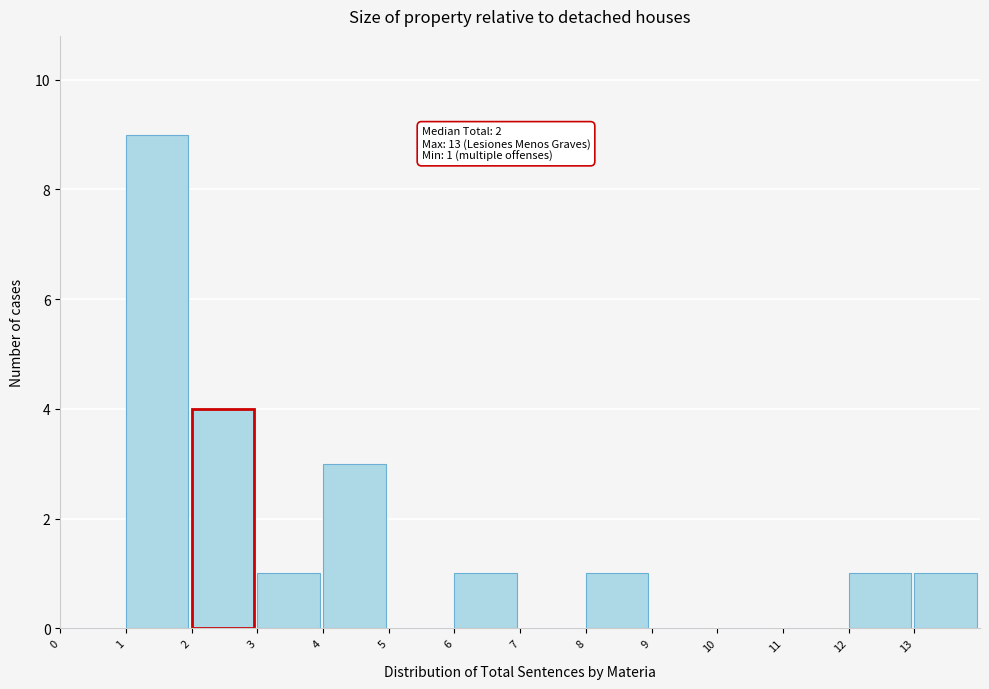

Which range on the x-axis has the tallest bar?

1 to 2